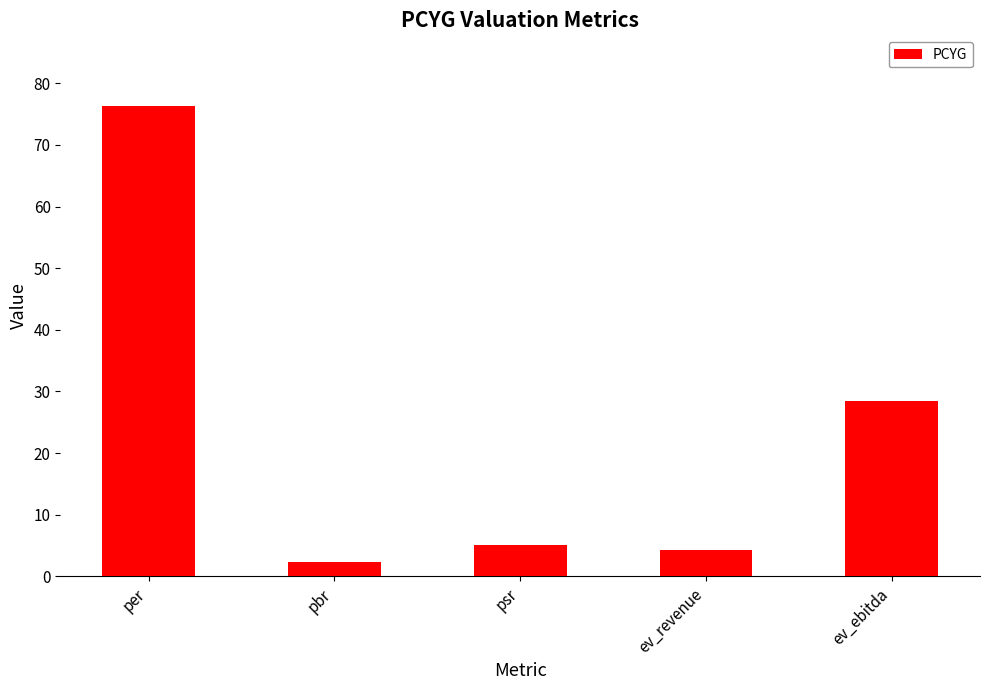

List the labels in order of value, largest first.

per, ev_ebitda, psr, ev_revenue, pbr